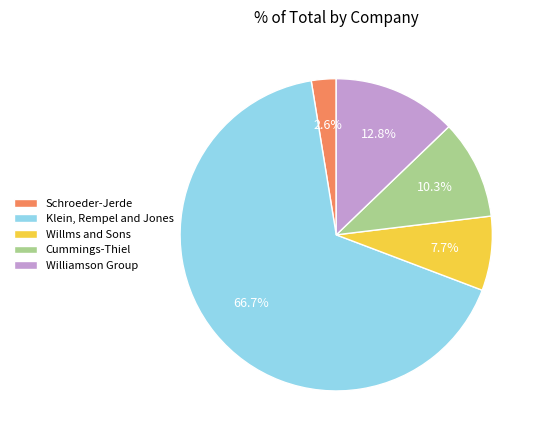

Count the number of slices in the pie.

5